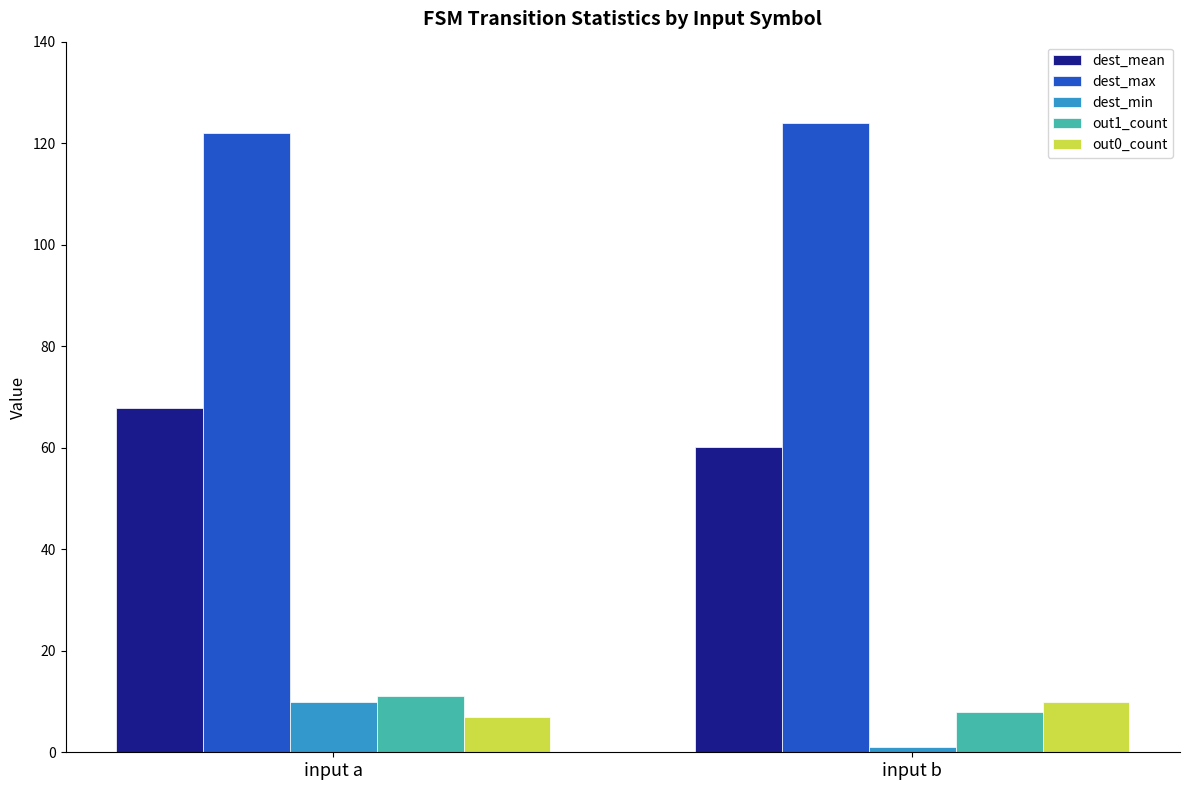

Reading left to right, extract all data points from this chart.

dest_mean: input a=67.8	input b=60.2
dest_max: input a=122.0	input b=124.0
dest_min: input a=10.0	input b=1.0
out1_count: input a=11.0	input b=8.0
out0_count: input a=7.0	input b=10.0